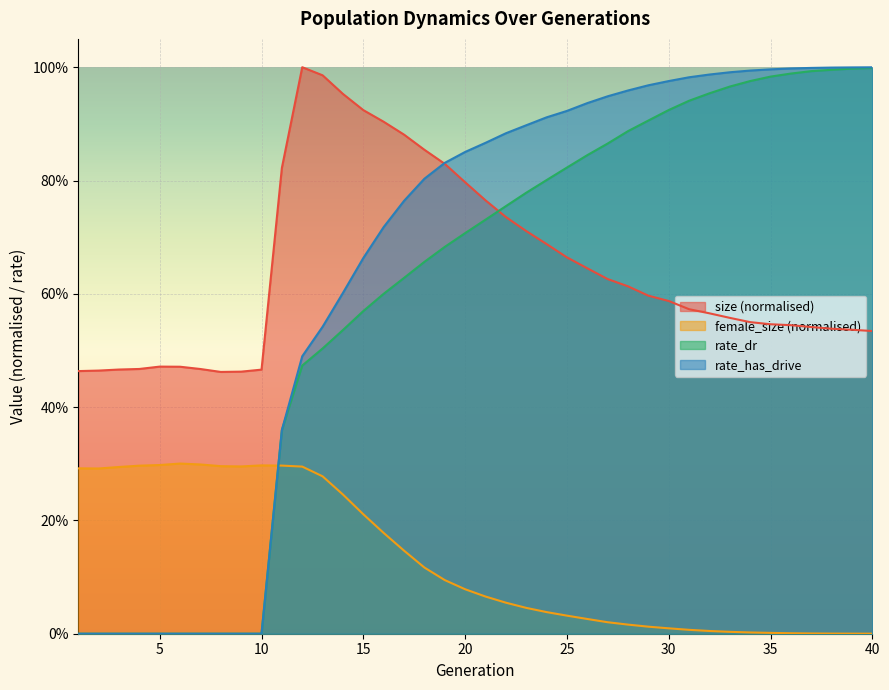

Reading left to right, transcribe all the data shown in this chart.

size: 1=0.5	2=0.5	3=0.5	4=0.5	5=0.5	6=0.5	7=0.5	8=0.5	9=0.5	10=0.5	11=0.8	12=1.0	13=1.0	14=1.0	15=0.9	16=0.9	17=0.9	18=0.9	19=0.8	20=0.8	21=0.8	22=0.7	23=0.7	24=0.7	25=0.7	26=0.6	27=0.6	28=0.6	29=0.6	30=0.6	31=0.6	32=0.6	33=0.6	34=0.5	35=0.5	36=0.5	37=0.5	38=0.5	39=0.5	40=0.5
female_size: 1=0.3	2=0.3	3=0.3	4=0.3	5=0.3	6=0.3	7=0.3	8=0.3	9=0.3	10=0.3	11=0.3	12=0.3	13=0.3	14=0.2	15=0.2	16=0.2	17=0.1	18=0.1	19=0.1	20=0.1	21=0.1	22=0.1	23=0.0	24=0.0	25=0.0	26=0.0	27=0.0	28=0.0	29=0.0	30=0.0	31=0.0	32=0.0	33=0.0	34=0.0	35=0.0	36=0.0	37=0.0	38=0.0	39=0.0	40=0.0
rate_dr: 1=0.0	2=0.0	3=0.0	4=0.0	5=0.0	6=0.0	7=0.0	8=0.0	9=0.0	10=0.0	11=0.4	12=0.5	13=0.5	14=0.5	15=0.6	16=0.6	17=0.6	18=0.7	19=0.7	20=0.7	21=0.7	22=0.8	23=0.8	24=0.8	25=0.8	26=0.8	27=0.9	28=0.9	29=0.9	30=0.9	31=0.9	32=1.0	33=1.0	34=1.0	35=1.0	36=1.0	37=1.0	38=1.0	39=1.0	40=1.0
rate_has_drive: 1=0.0	2=0.0	3=0.0	4=0.0	5=0.0	6=0.0	7=0.0	8=0.0	9=0.0	10=0.0	11=0.4	12=0.5	13=0.5	14=0.6	15=0.7	16=0.7	17=0.8	18=0.8	19=0.8	20=0.9	21=0.9	22=0.9	23=0.9	24=0.9	25=0.9	26=0.9	27=0.9	28=1.0	29=1.0	30=1.0	31=1.0	32=1.0	33=1.0	34=1.0	35=1.0	36=1.0	37=1.0	38=1.0	39=1.0	40=1.0